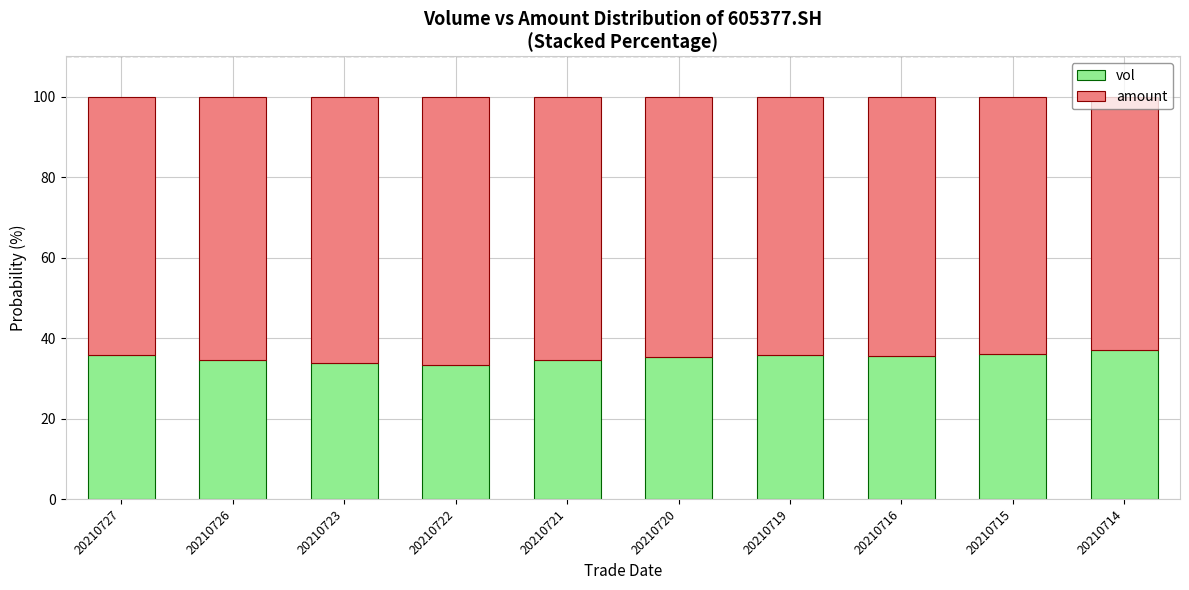

What is the total value across all series at 20210726?

100.0